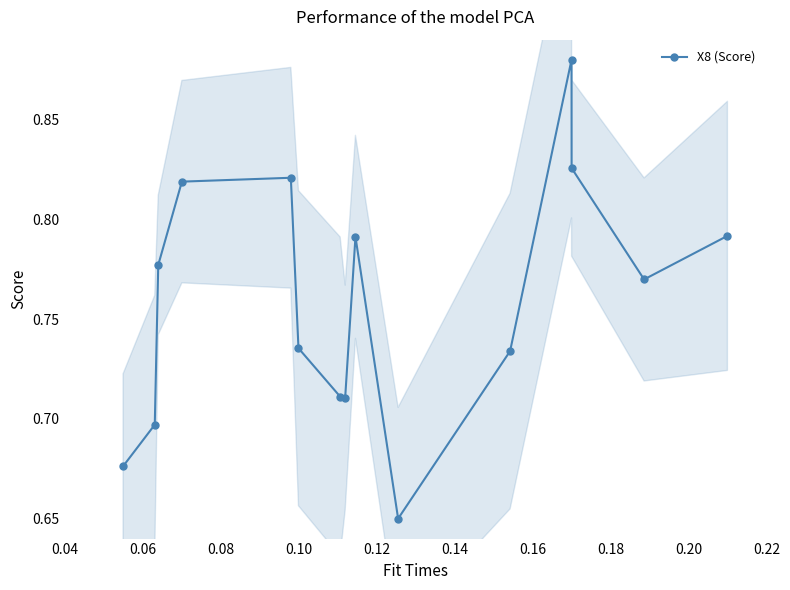

How many lines are shown in the chart?

1